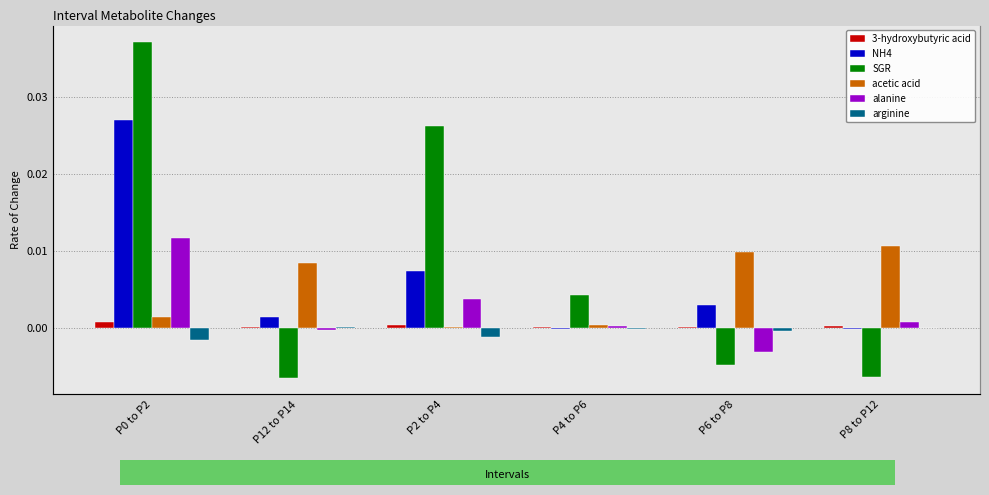

The arginine series shows -0.0 at P0 to P2. True or false?

True